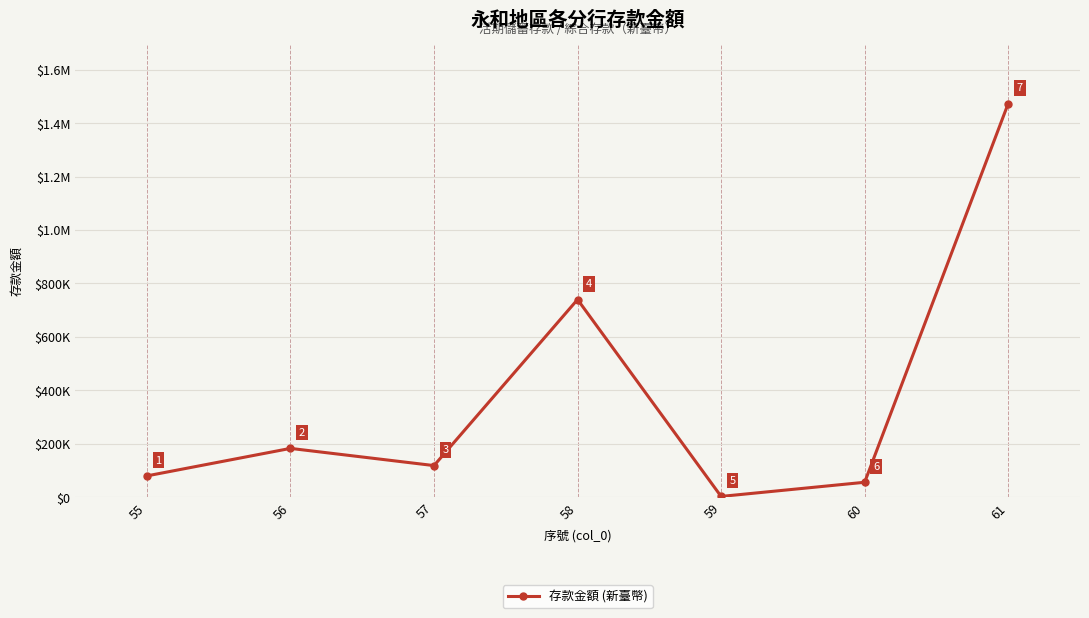

Where is the first local minimum?

57